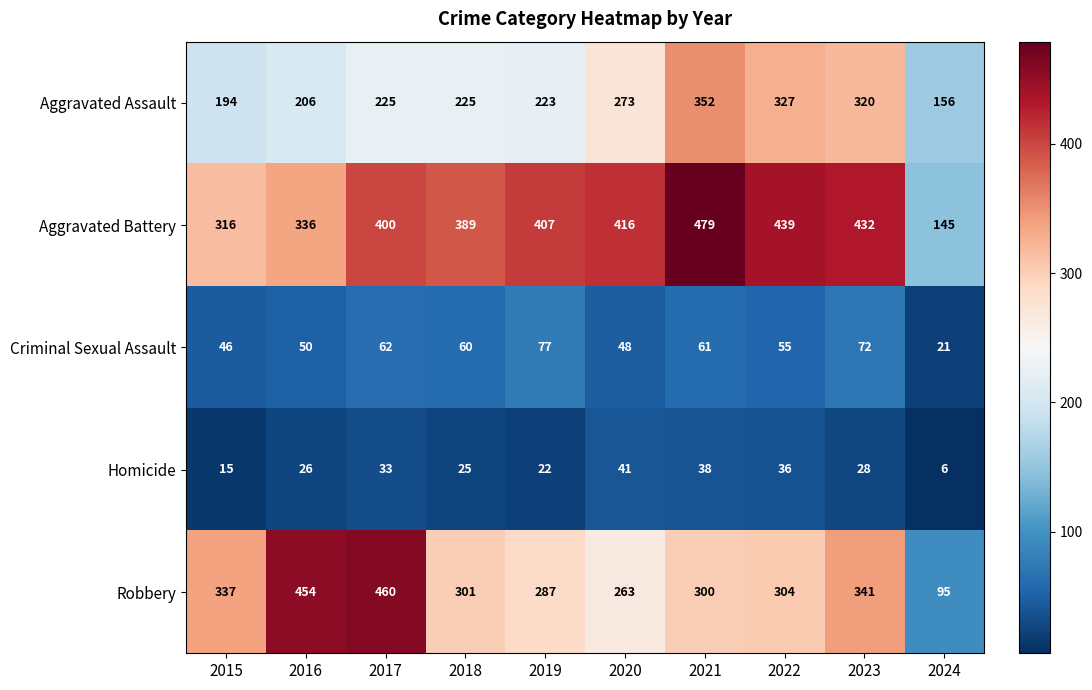

What is the maximum value shown in the chart?

479